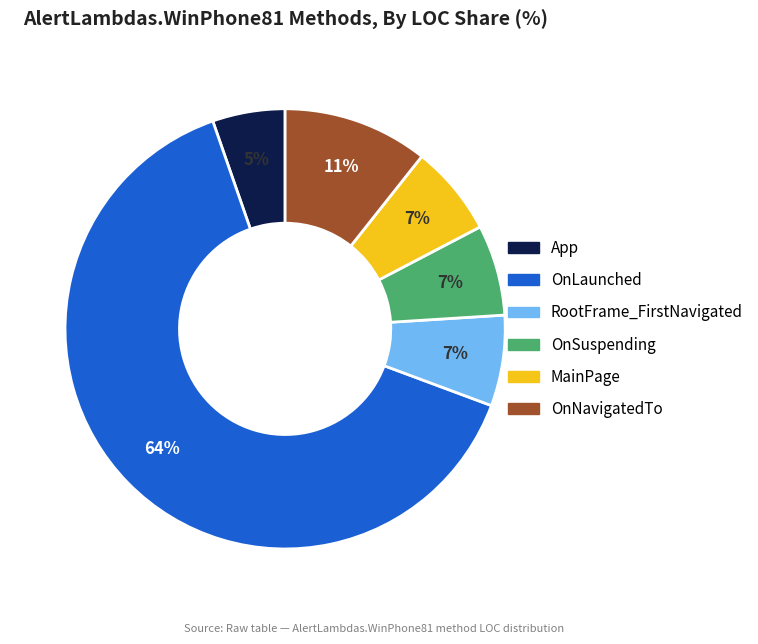

What is the majority slice?

OnLaunched